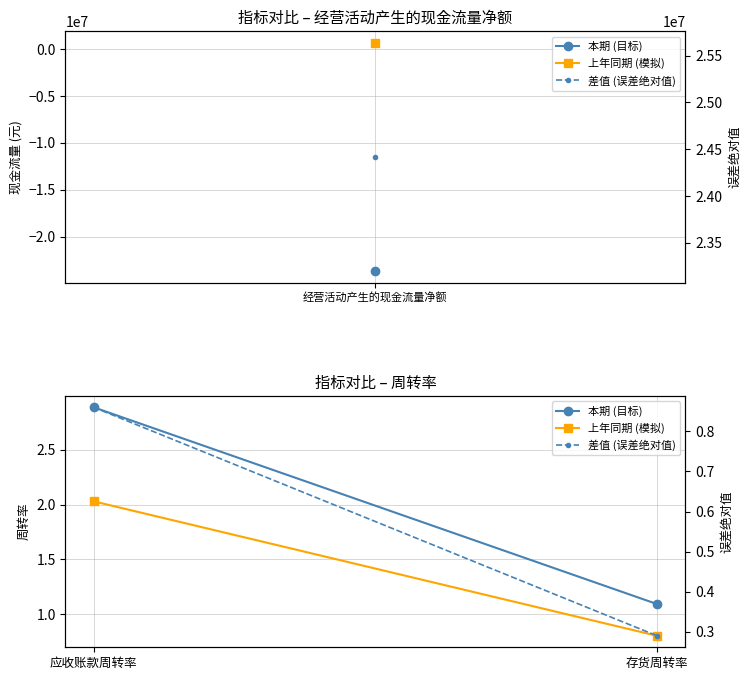

What is the value of the 本期 (目标) point at the 2nd from the left?

1.1